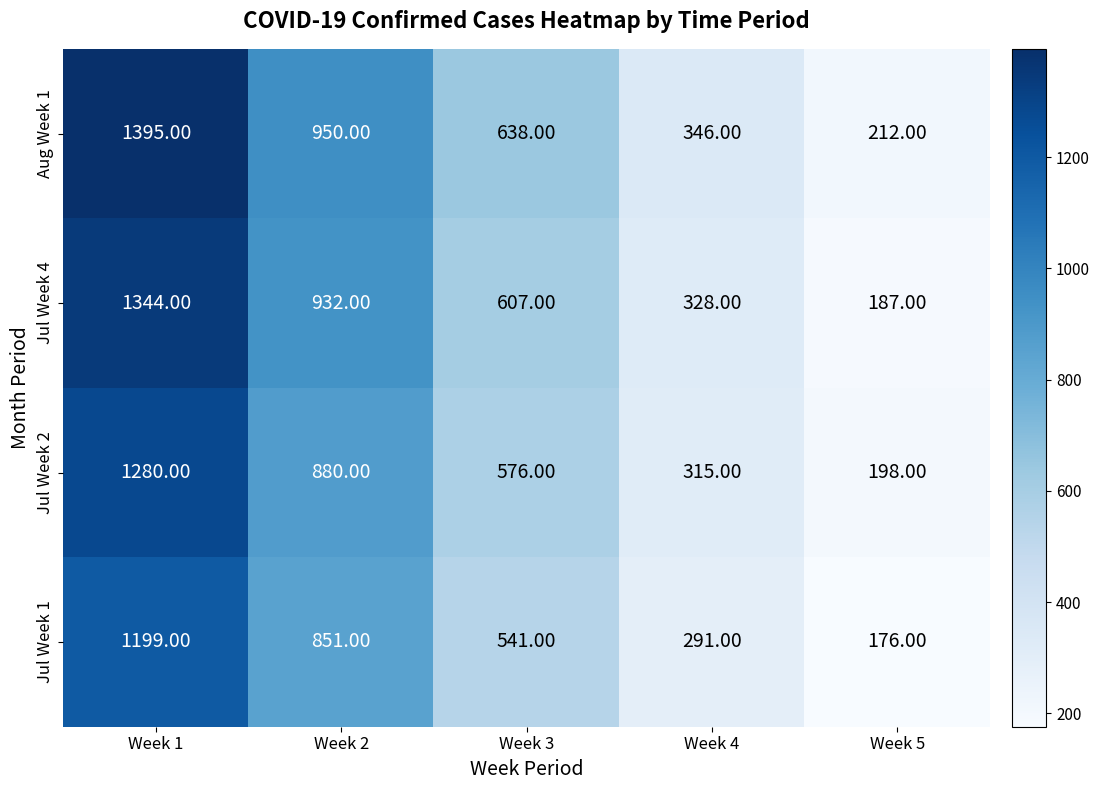

What is the difference between the maximum and minimum values in the Jul Week 4 series?

1157